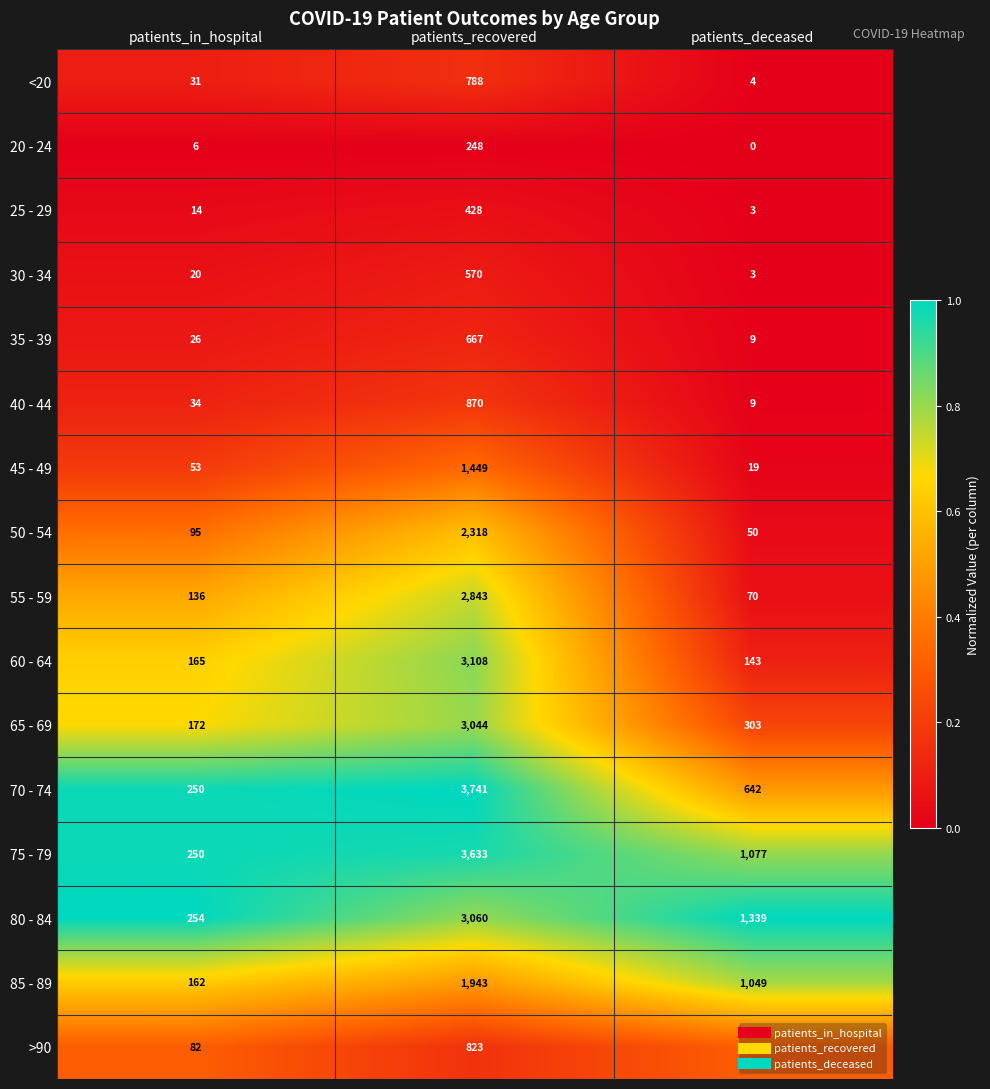

At which label does >90 first exceed 414?

patients_recovered